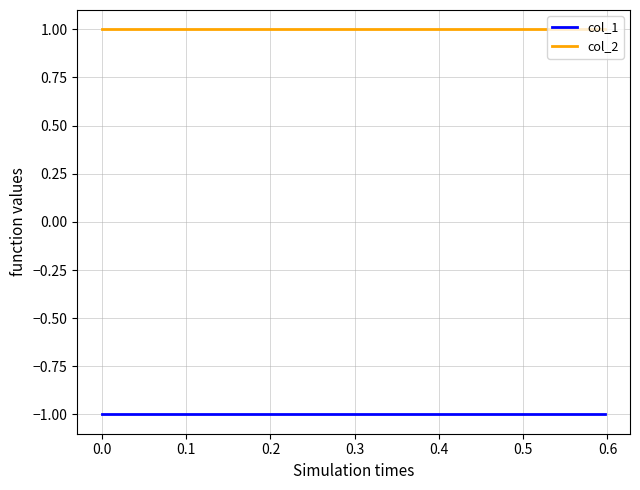

The value of col_2 at 0.0 is 1. True or false?

True